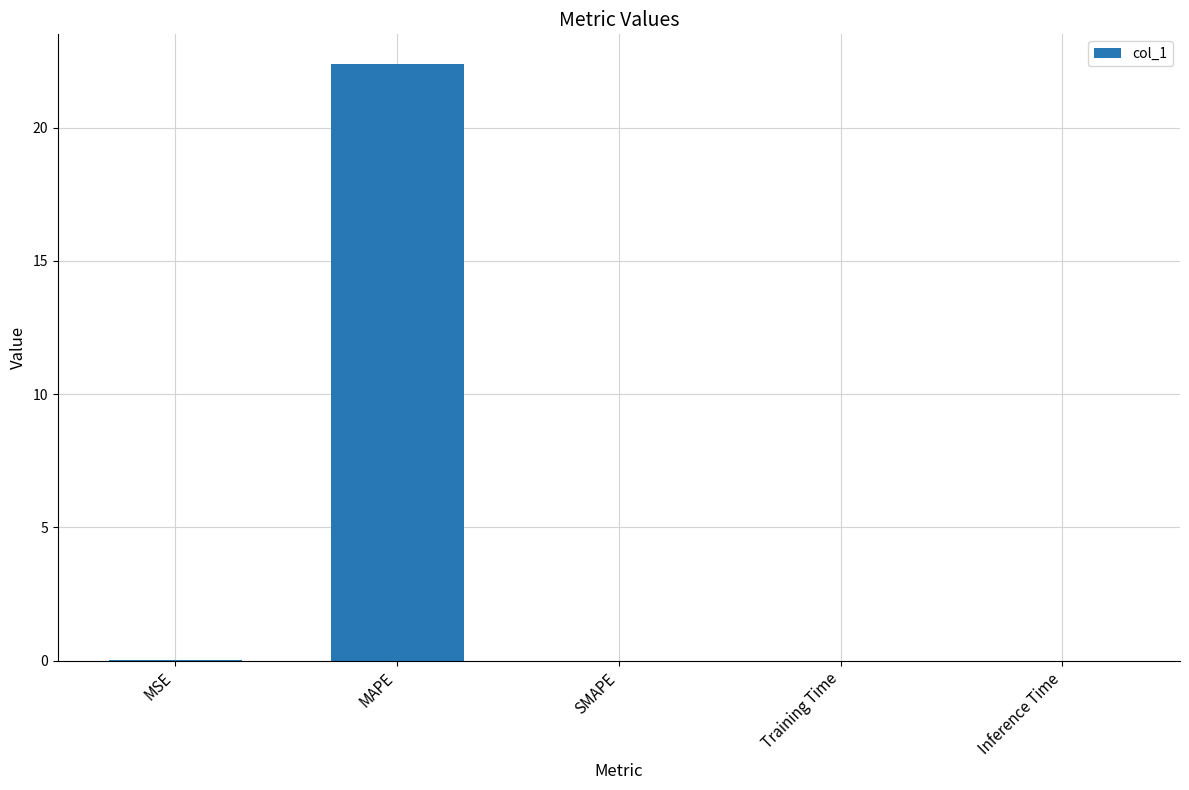

At which category does the chart reach its peak across all series?

MAPE